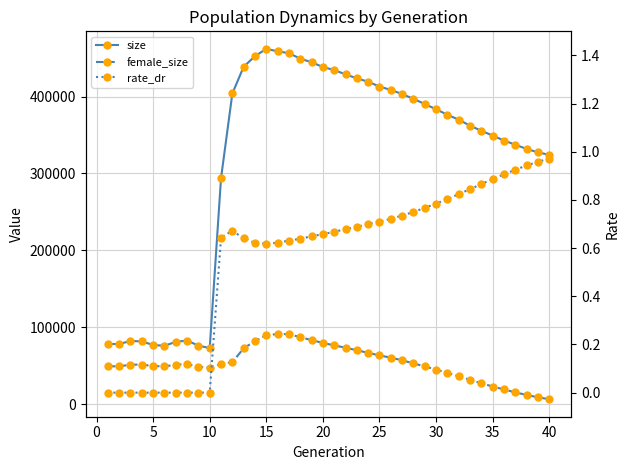

How many interior local valleys does the rate_dr series have?

1